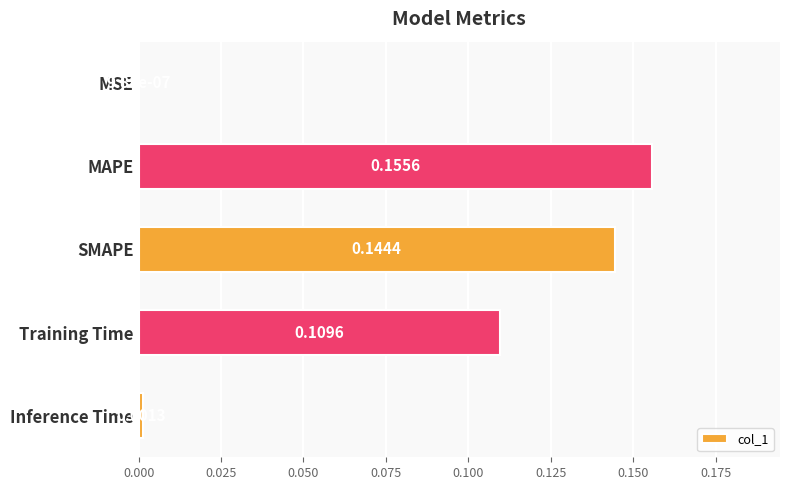

Which category has the highest value across all series?

MAPE